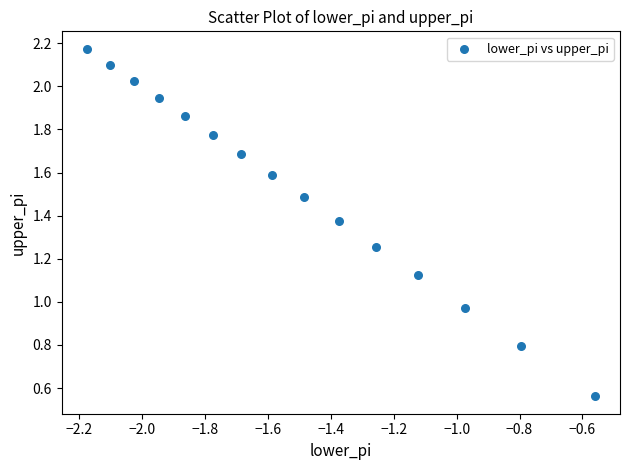

What is the range of X values (max minus min)?

1.6